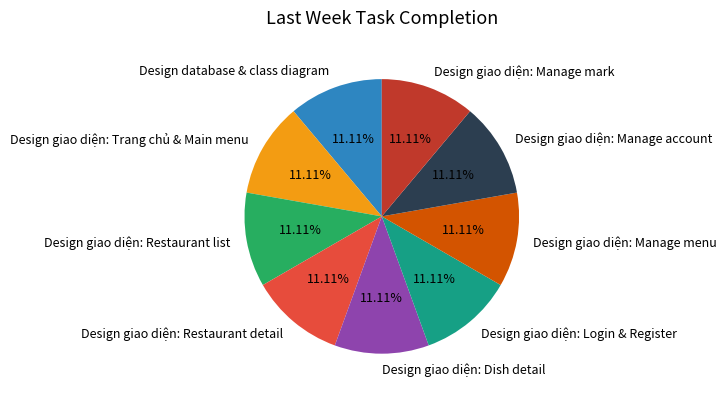

Is there a majority slice in this chart?

No